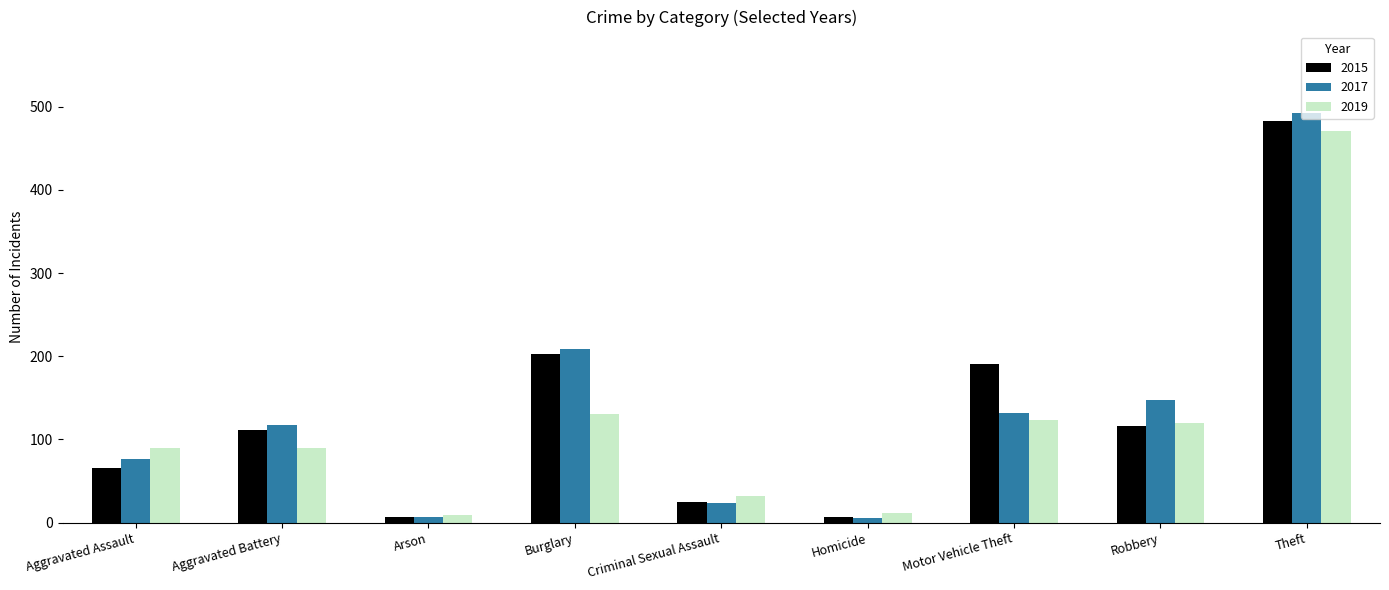

At which category is the sum across all series the highest?

Theft